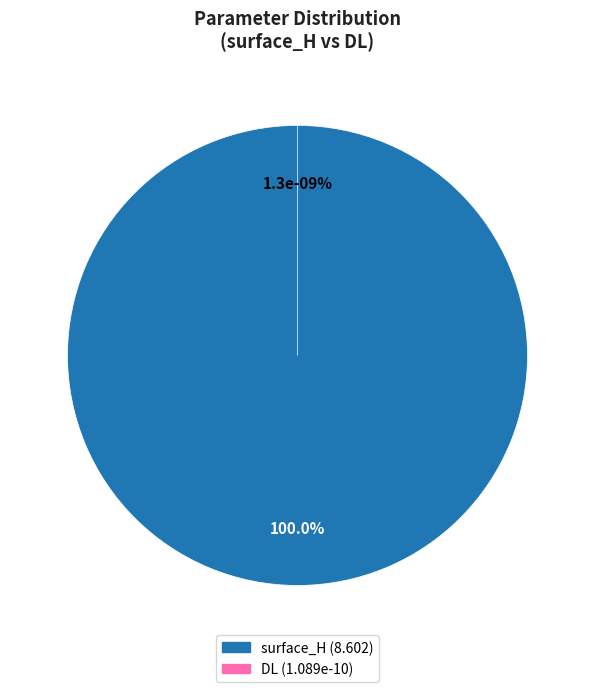

Which category accounts for the majority?

surface_H